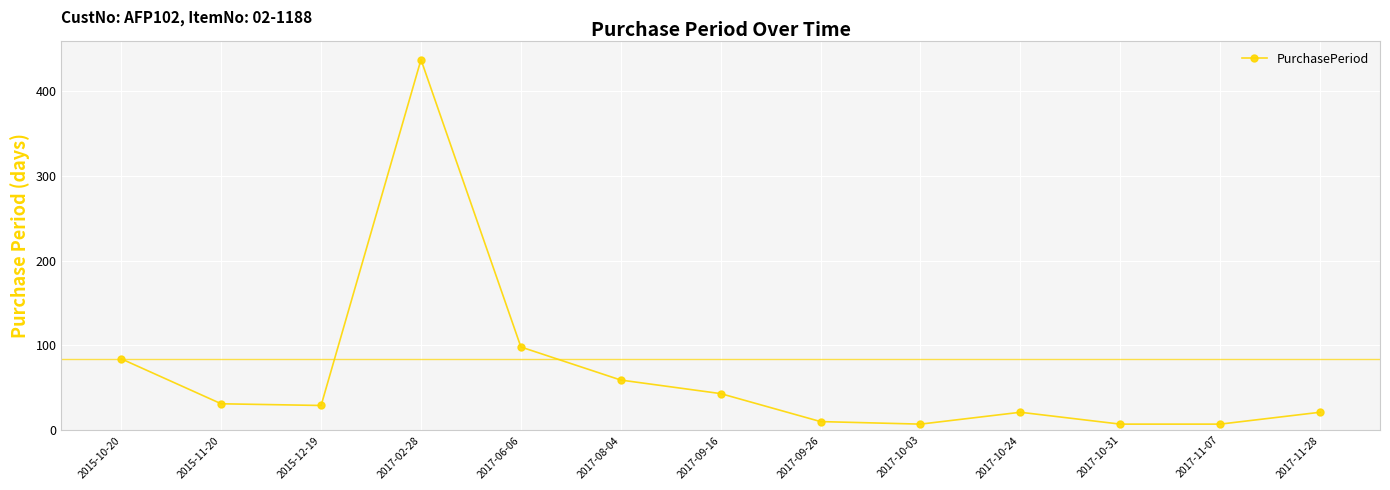

True or false: there are more than 1 points higher than both neighbors.

True